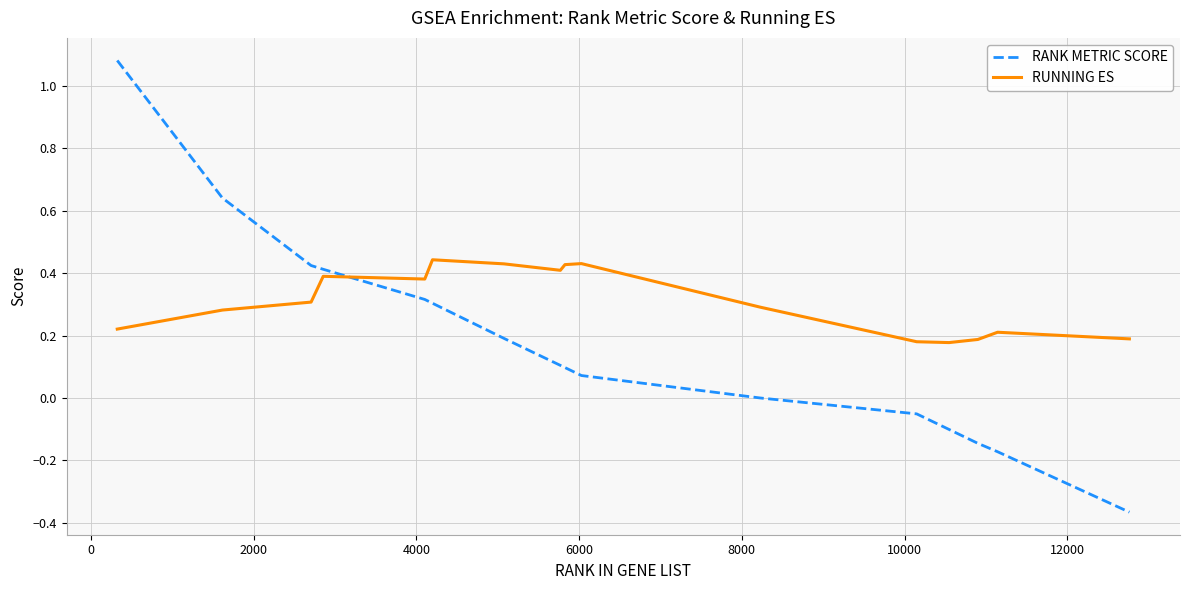

Which series has the largest total across all categories?

RUNNING ES